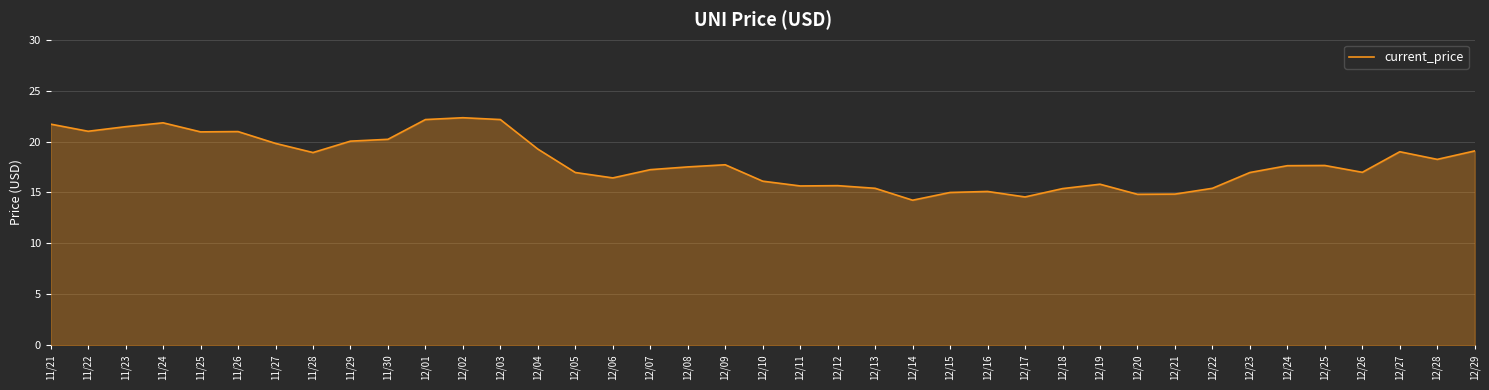

At which category does the chart reach its minimum across all series?

12/14